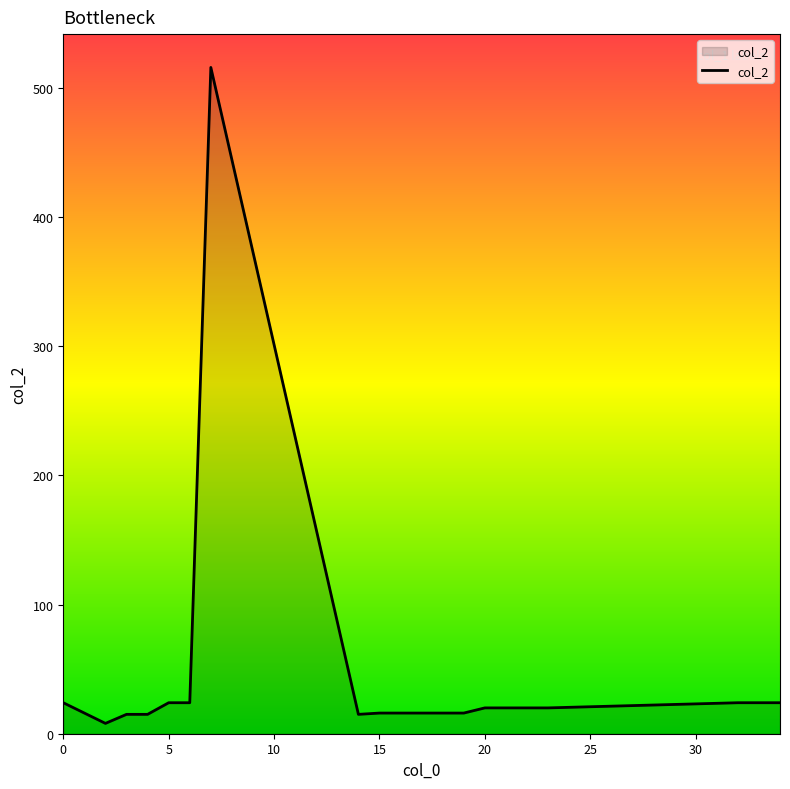

What is the difference between the maximum and minimum values?

508